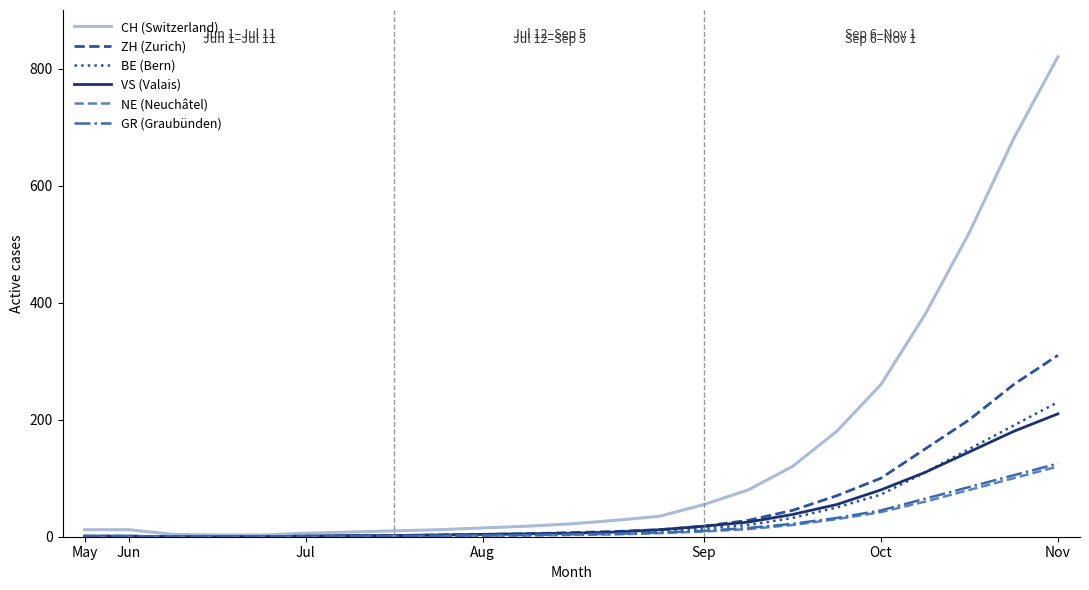

Which series has the largest range (max minus min)?

CH (Switzerland)